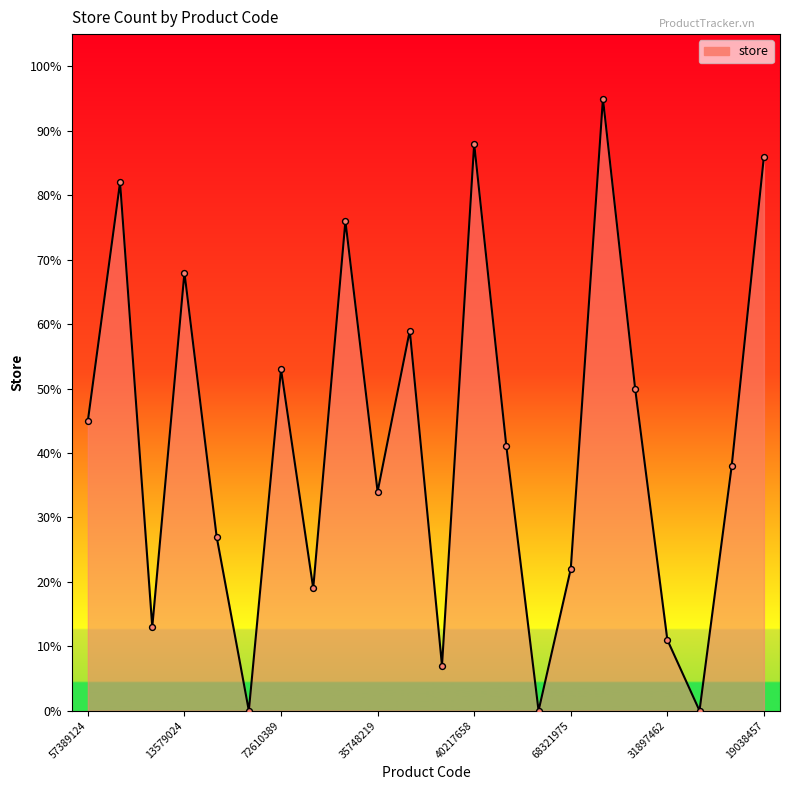

What is the difference between the maximum and minimum values?

95